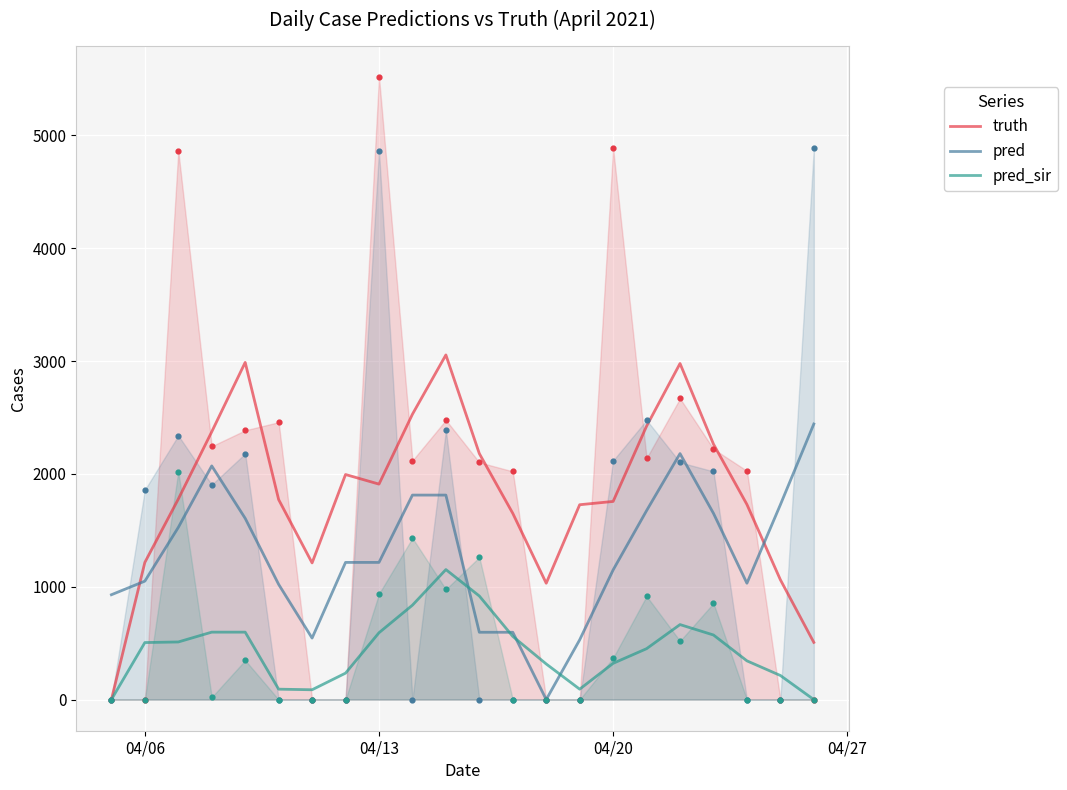

Which series has the largest Y range (max minus min)?

truth